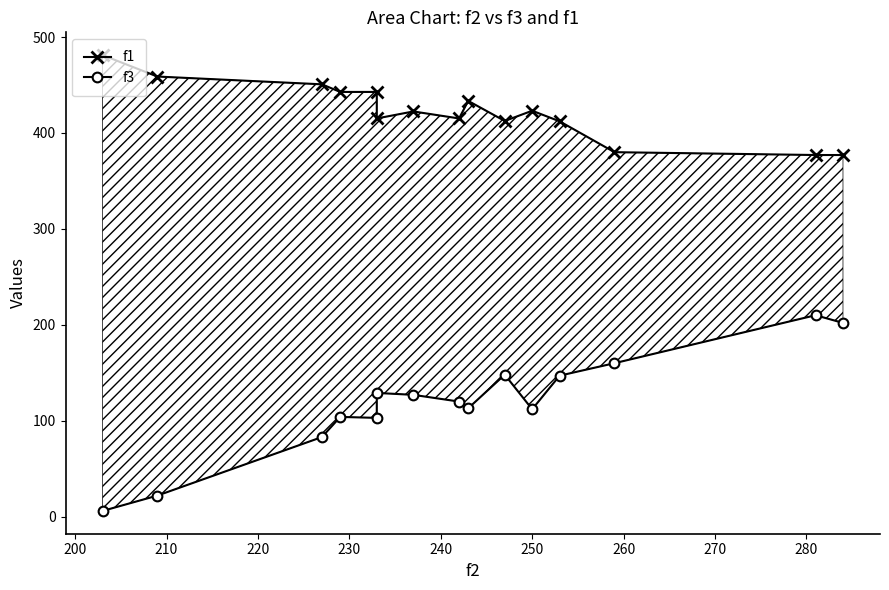

Which series has the largest total across all categories?

f1